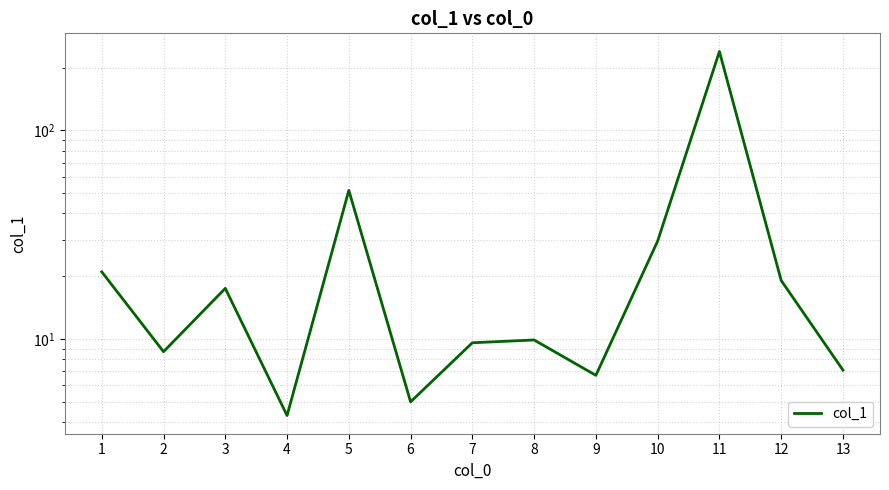

What is the difference between the maximum and minimum values?

234.7